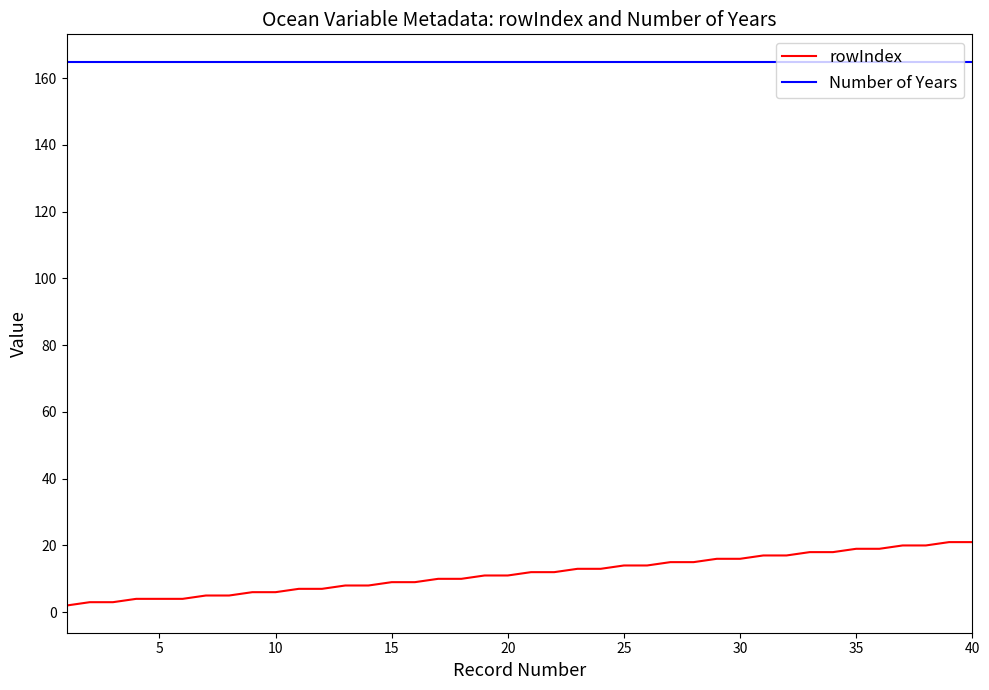

What is the greatest value displayed?

165